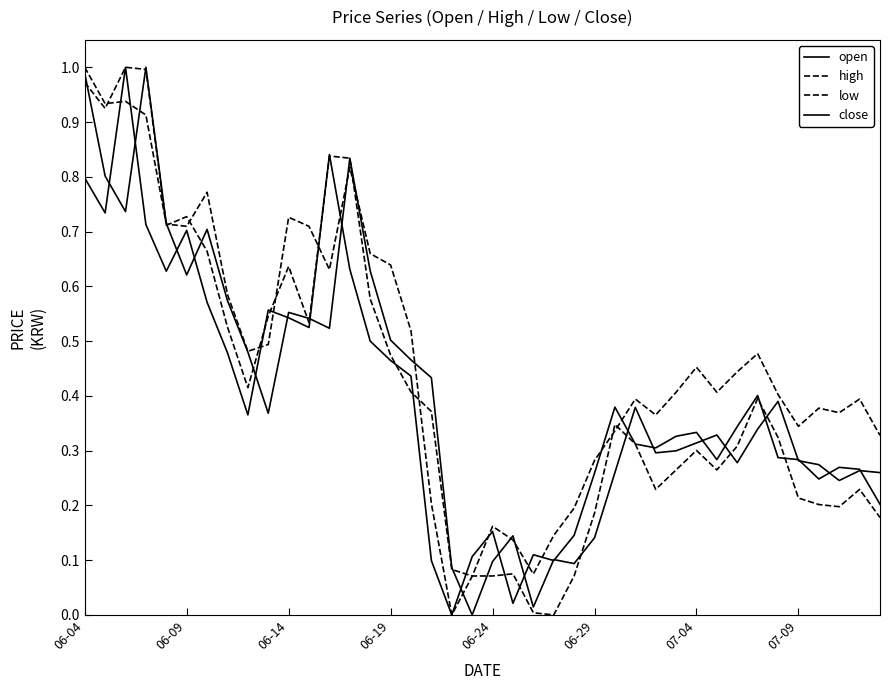

Does the chart display data point markers on the line(s)?

No